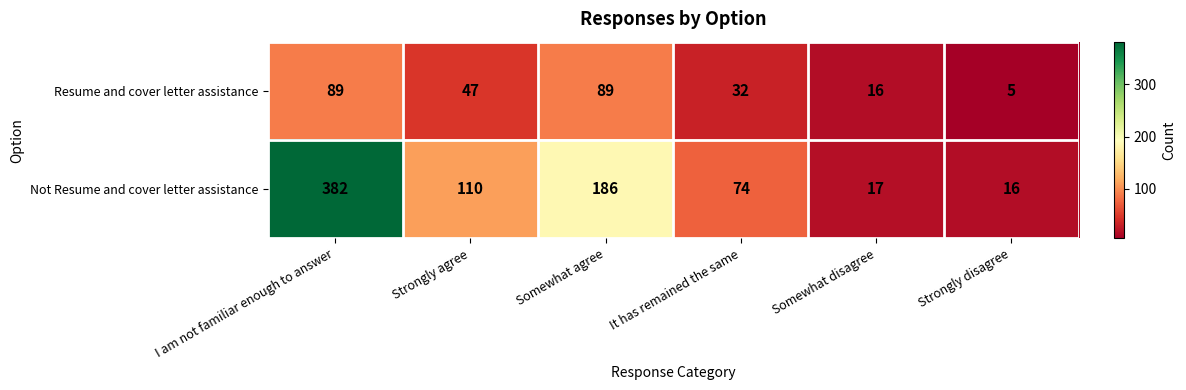

What is the average value of the Resume and cover letter assistance series?

46